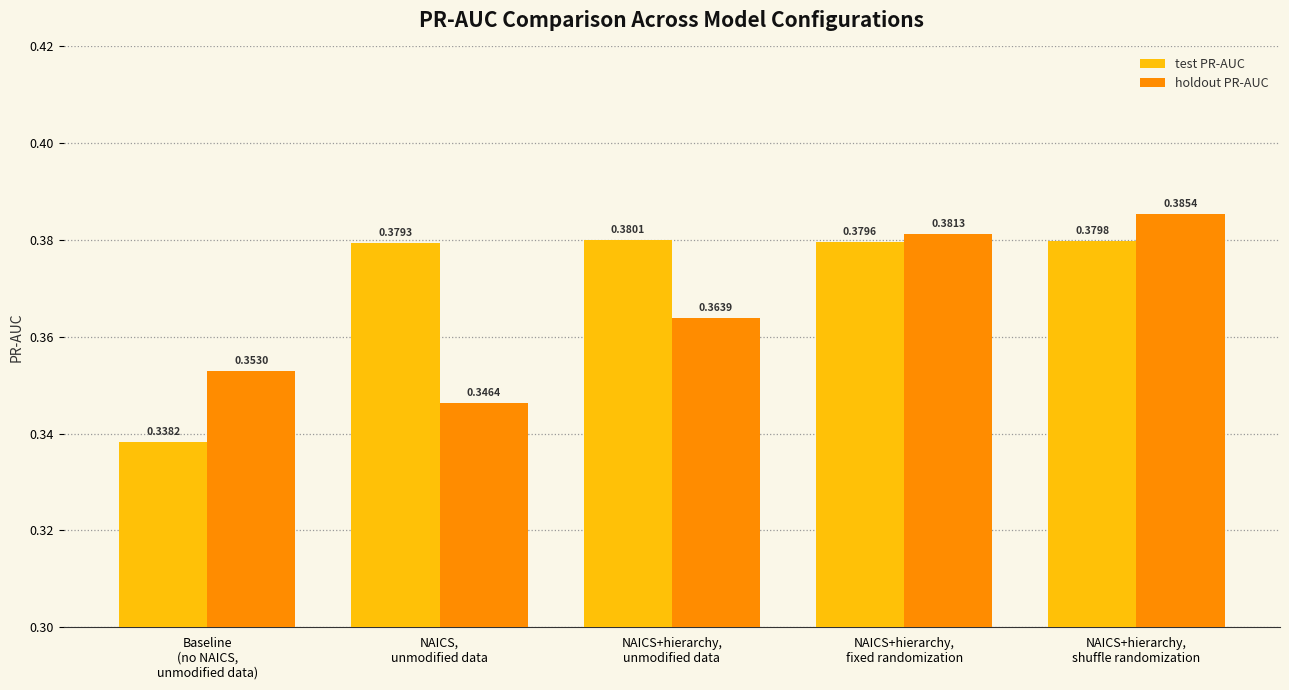

Which series has the largest range (max minus min)?

test PR-AUC